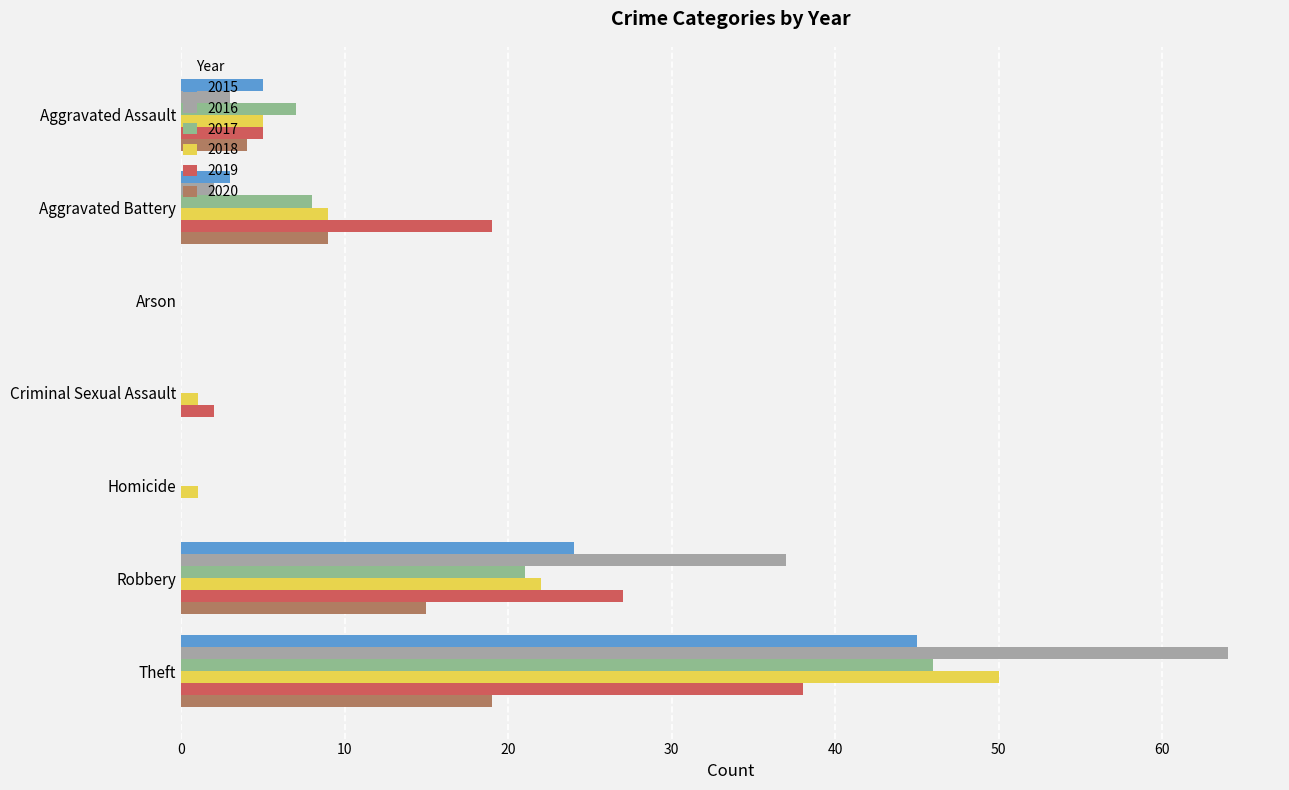

At Arson, list the series in order from smallest to largest.

2015, 2016, 2017, 2018, 2019, 2020